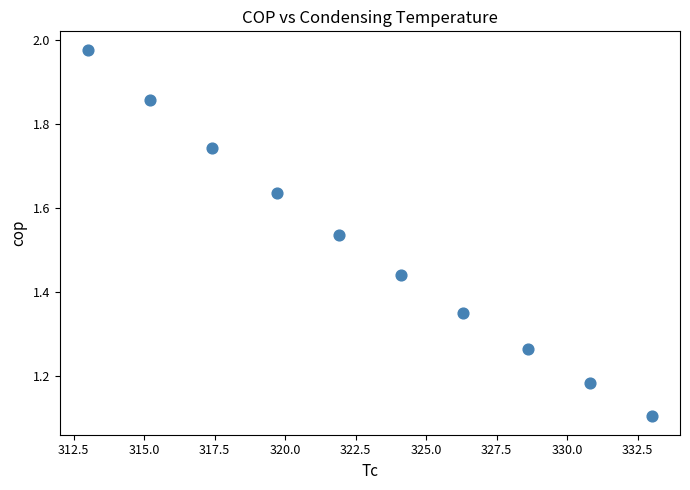

What Y value in the scatter plot is closest to 1?

1.1